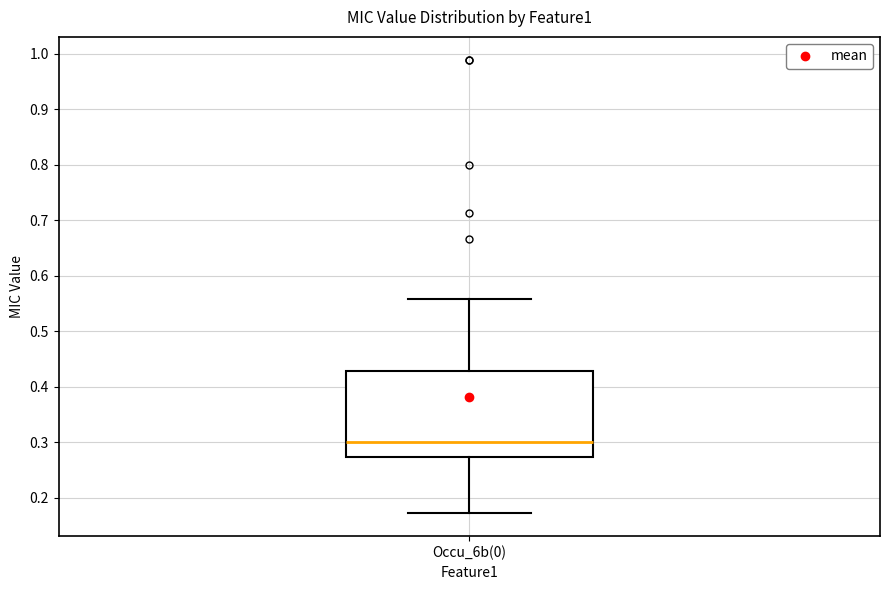

Where is the upper edge of the box for Occu_6b(0) on the y-axis? The values are not printed on the chart, so give them approximately, as read against the axis.

0.43